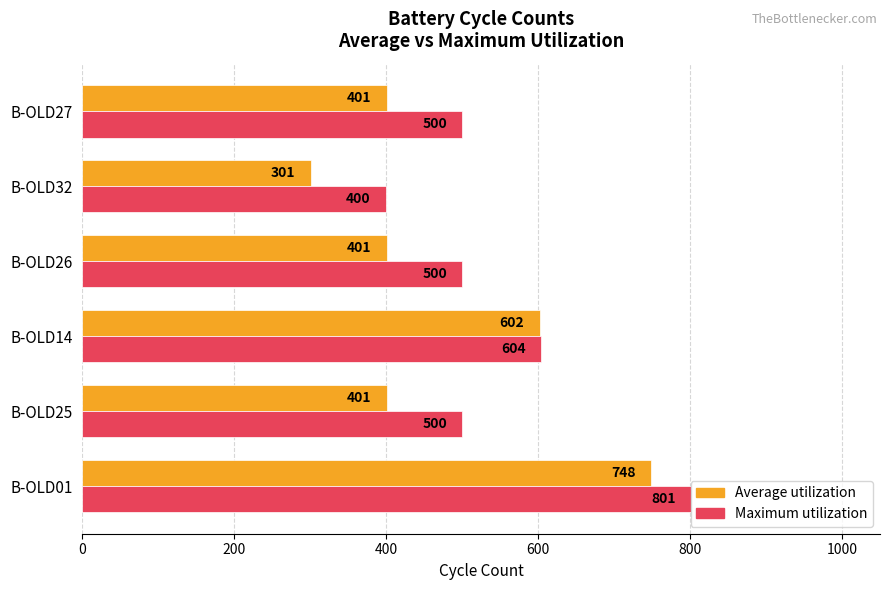

The value of Maximum utilization at B-OLD26 is 699. True or false?

False